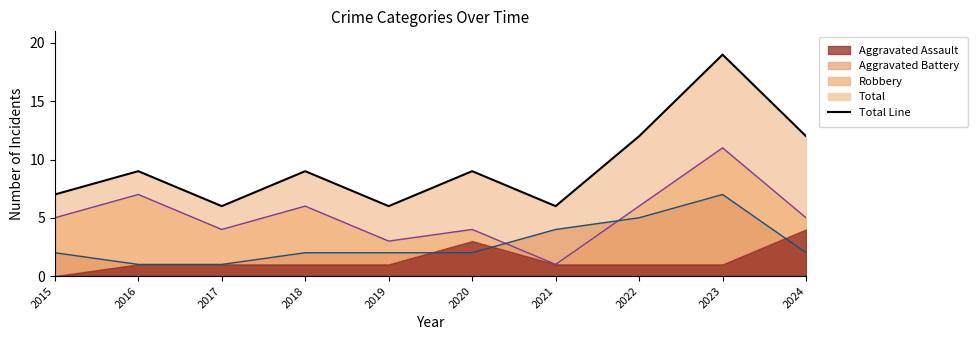

Does the chart display data point markers on the line(s)?

No